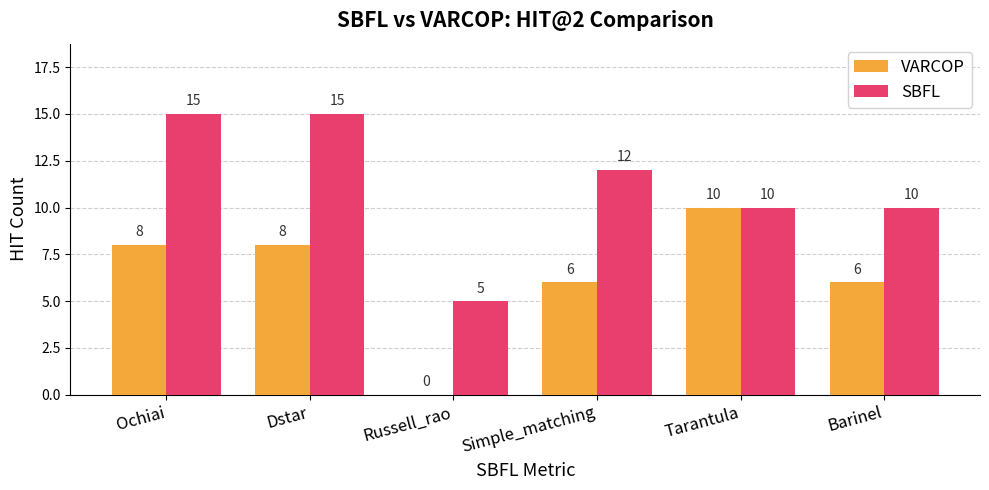

Between Dstar and Barinel, which series saw the biggest shift?

SBFL